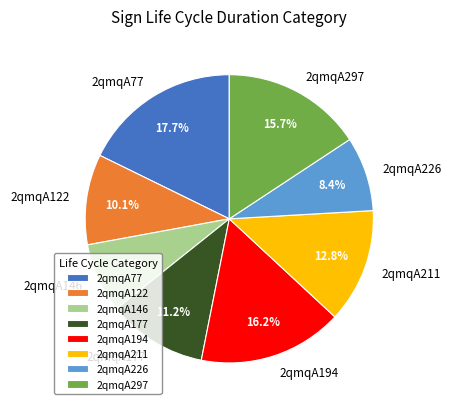

To the nearest percent, what percentage of the pie is 2qmqA297?

16%